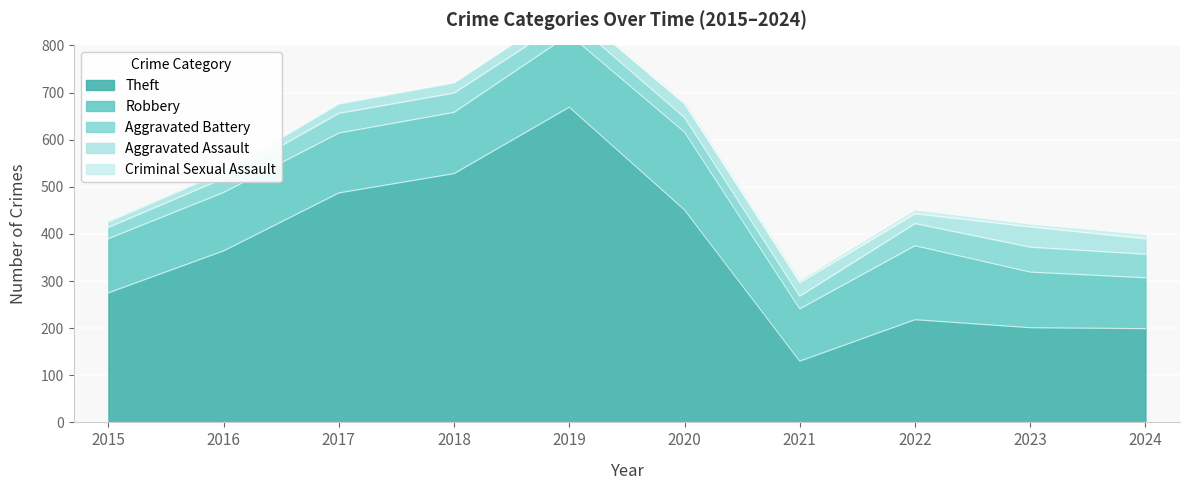

True or false: Theft has a value of 451 at 2020.

True